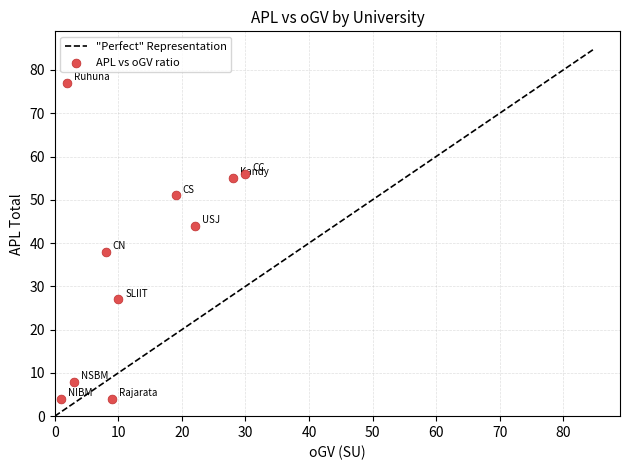

What is the average Y value?

36